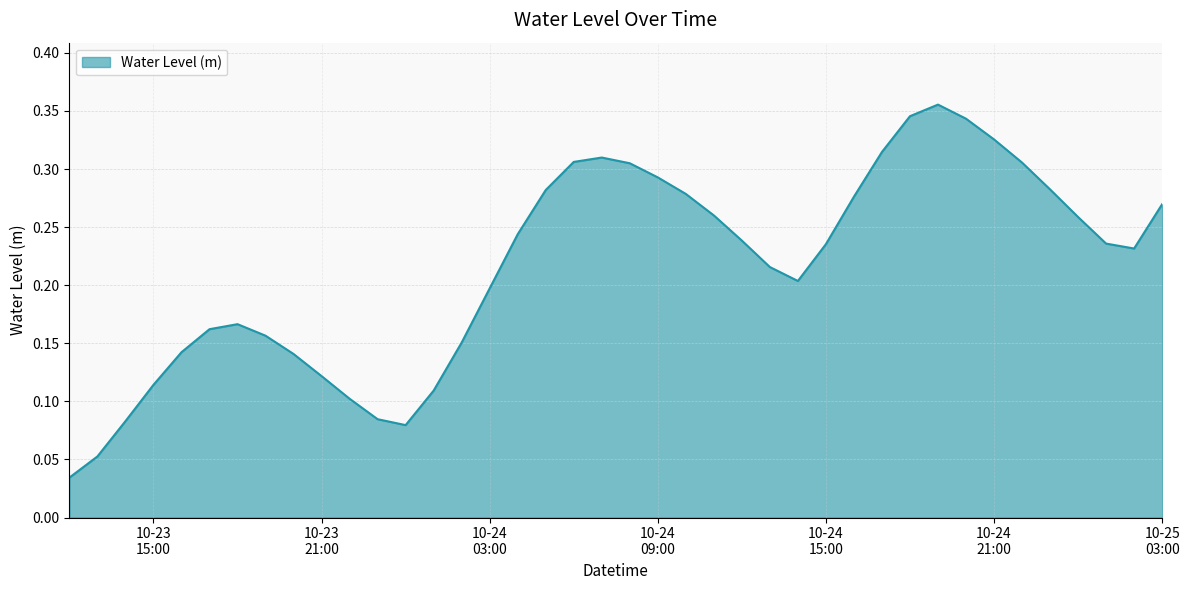

Rank the categories by value from highest to lowest.

2023-10-24 19:00:00, 2023-10-24 18:00:00, 2023-10-24 20:00:00, 2023-10-24 21:00:00, 2023-10-24 17:00:00, 2023-10-24 07:00:00, 2023-10-24 06:00:00, 2023-10-24 22:00:00, 2023-10-24 08:00:00, 2023-10-24 09:00:00, 2023-10-24 23:00:00, 2023-10-24 05:00:00, 2023-10-24 10:00:00, 2023-10-24 16:00:00, 2023-10-25 03:00:00, 2023-10-24 11:00:00, 2023-10-25 00:00:00, 2023-10-24 04:00:00, 2023-10-24 12:00:00, 2023-10-25 01:00:00, 2023-10-24 15:00:00, 2023-10-25 02:00:00, 2023-10-24 13:00:00, 2023-10-24 14:00:00, 2023-10-24 03:00:00, 2023-10-23 18:00:00, 2023-10-23 17:00:00, 2023-10-23 19:00:00, 2023-10-24 02:00:00, 2023-10-23 16:00:00, 2023-10-23 20:00:00, 2023-10-23 21:00:00, 2023-10-23 15:00:00, 2023-10-24 01:00:00, 2023-10-23 22:00:00, 2023-10-23 23:00:00, 2023-10-23 14:00:00, 2023-10-24 00:00:00, 2023-10-23 13:00:00, 2023-10-23 12:00:00